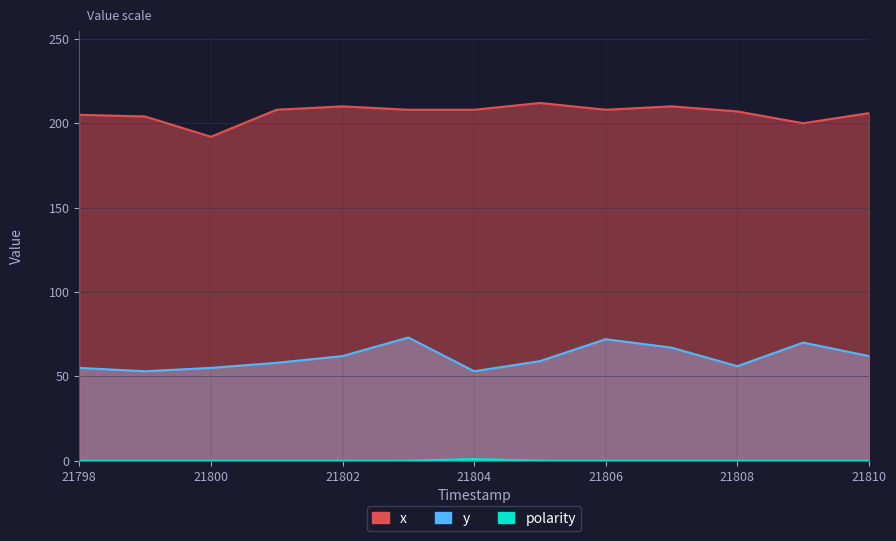

True or false: polarity and y intersect in this chart.

False